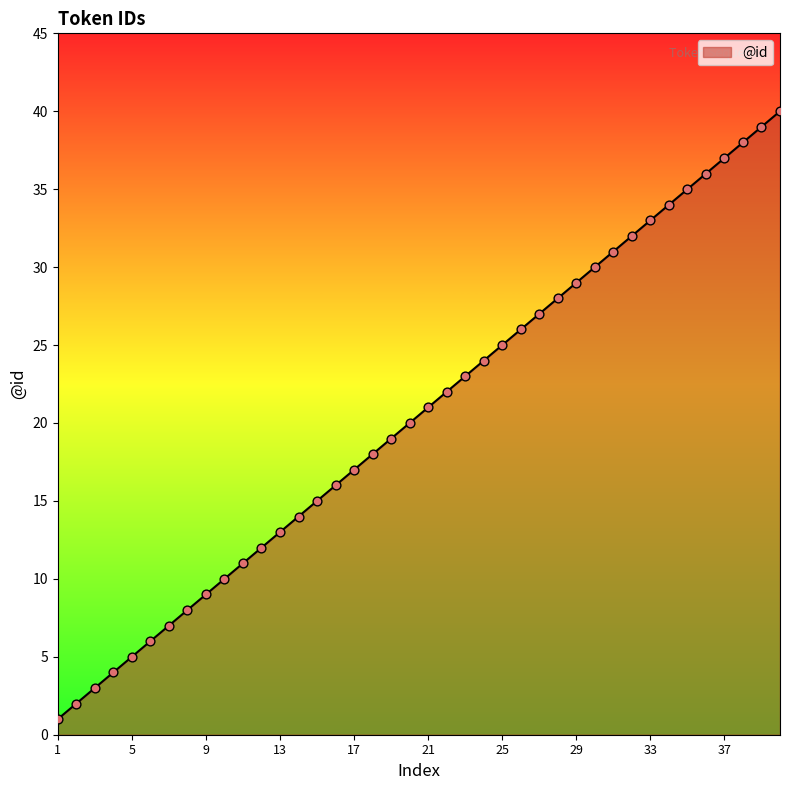

What is the difference between the maximum and minimum values?

39